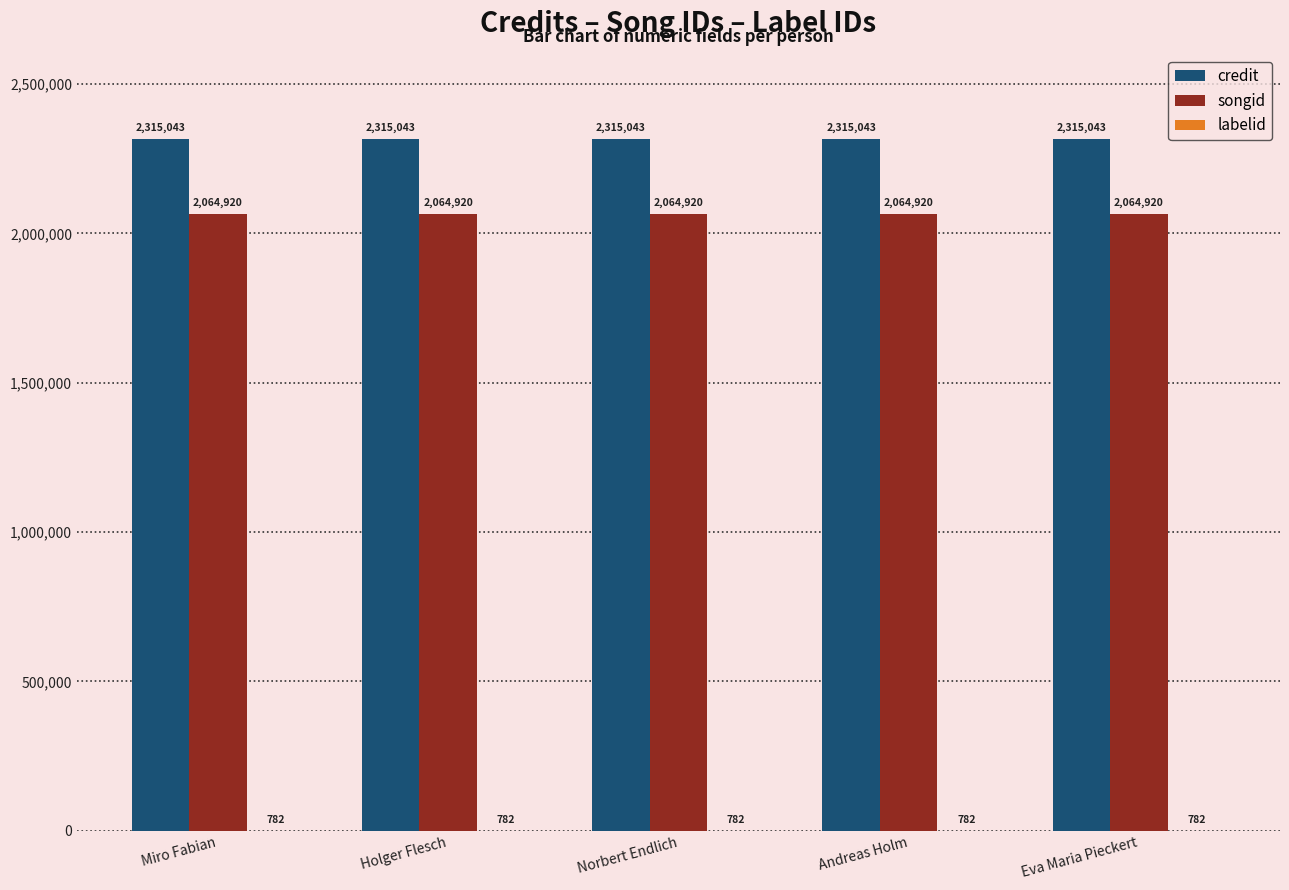

The credit series shows 1531971 at Miro Fabian. True or false?

False